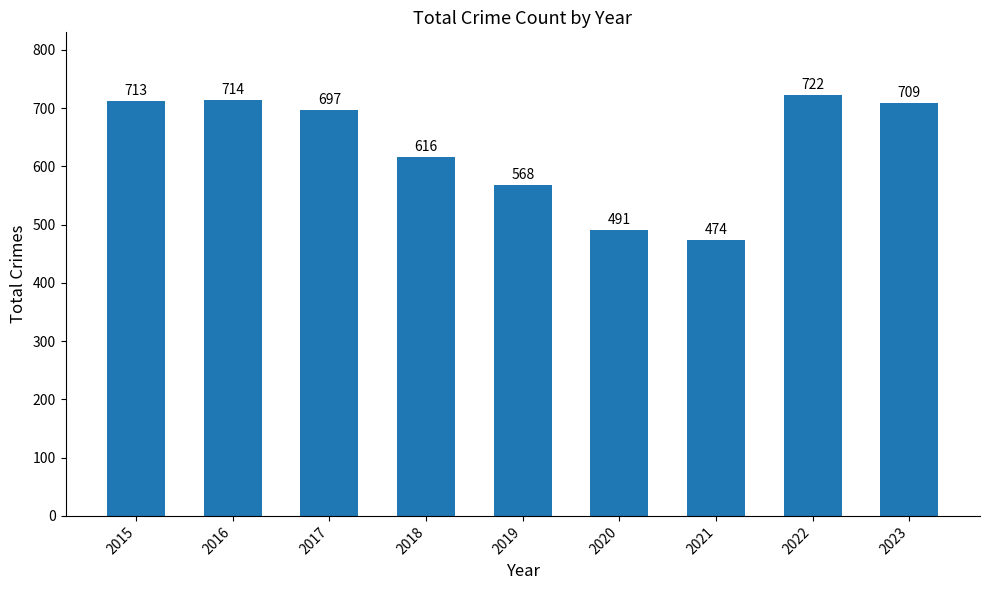

At which label does the data first exceed 697?

2015